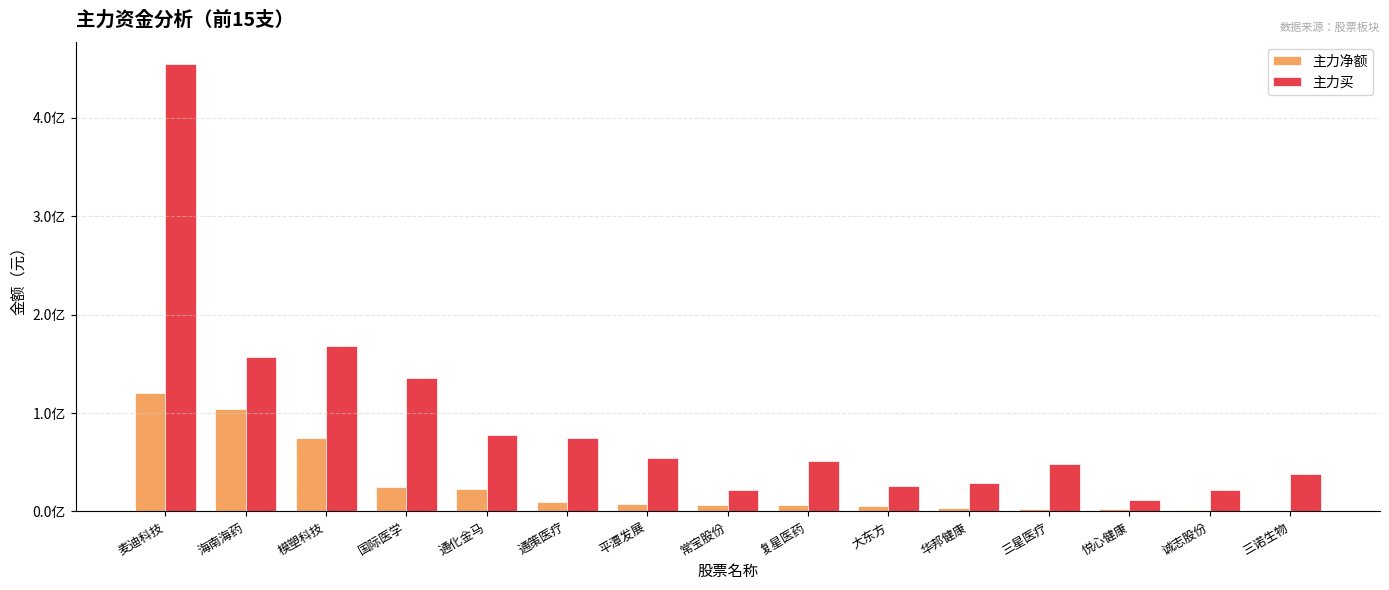

What is the spread (max minus min) of values at 通化金马?

55065822